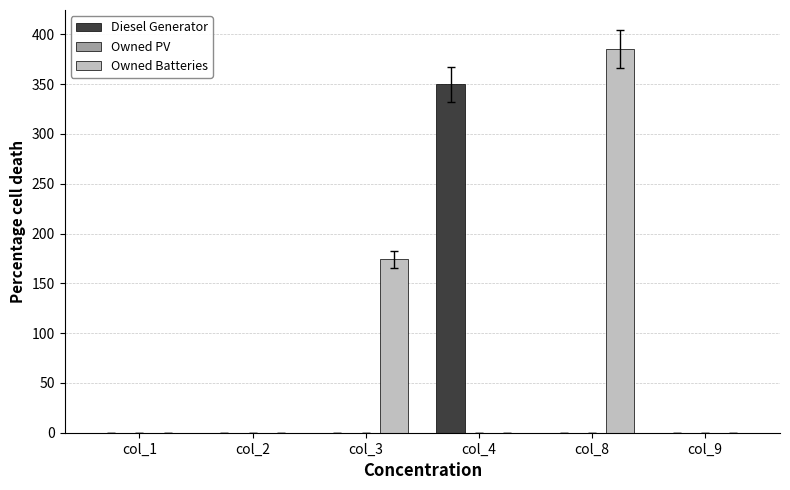

What is the maximum value shown in the chart?

385